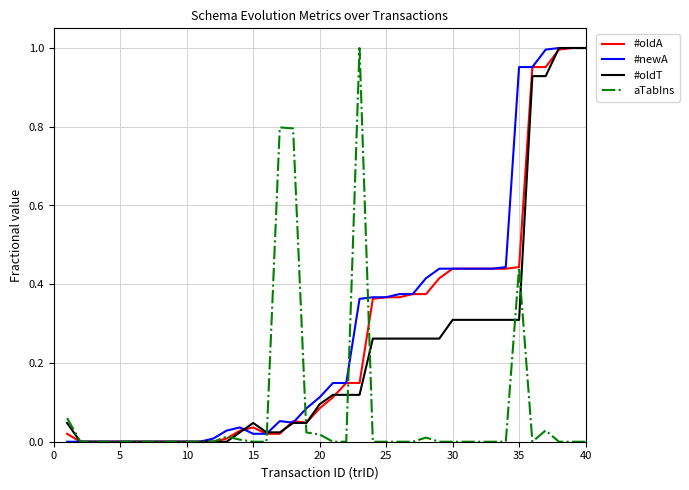

What is the value of the #oldA point at the 38th from the left?

1.0